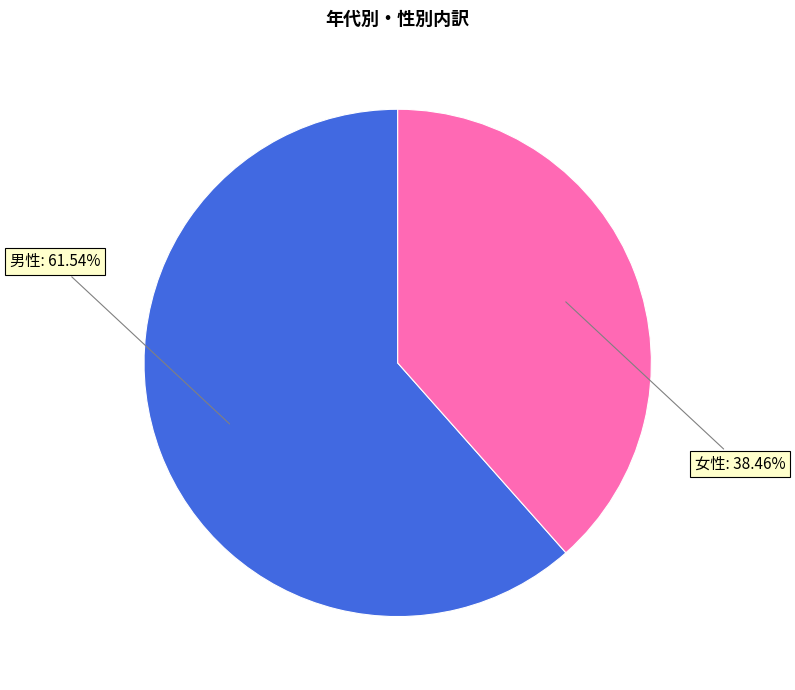

Which category has the smallest portion of the pie?

女性